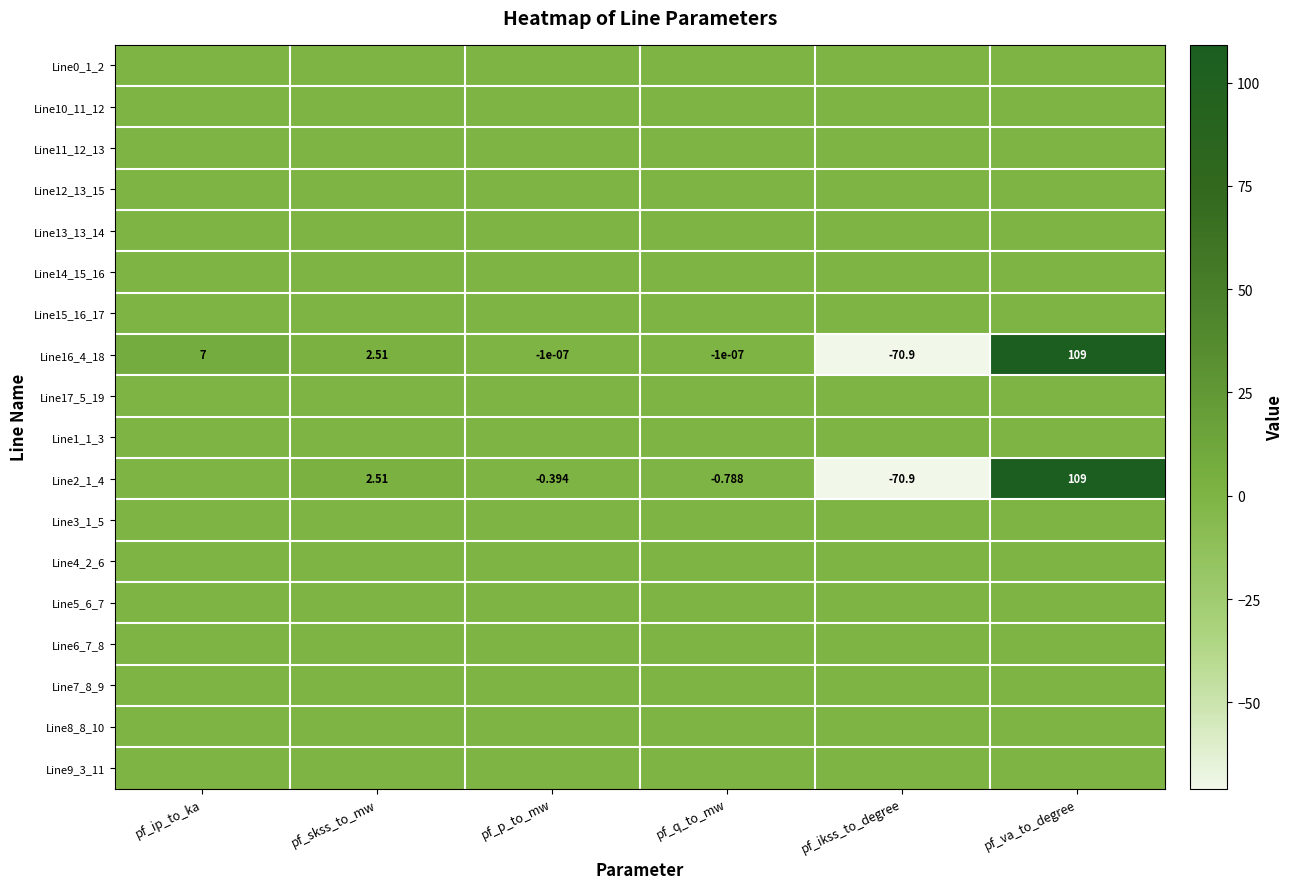

Which has a higher value, pf_va_to_degree or pf_ikss_to_degree?

pf_va_to_degree